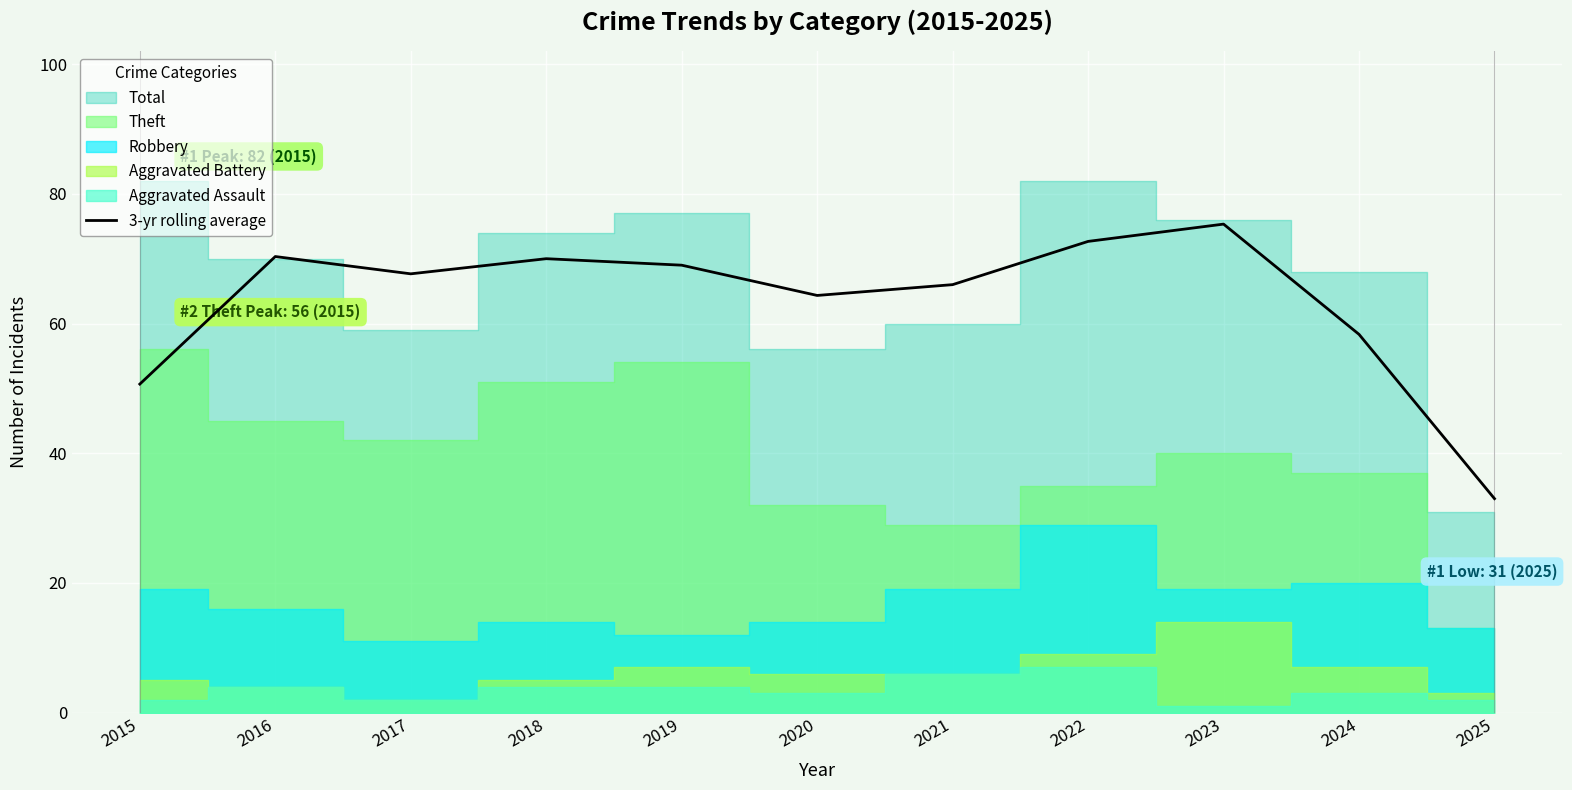

What is the lowest value of the 3-yr rolling average series?

33.0